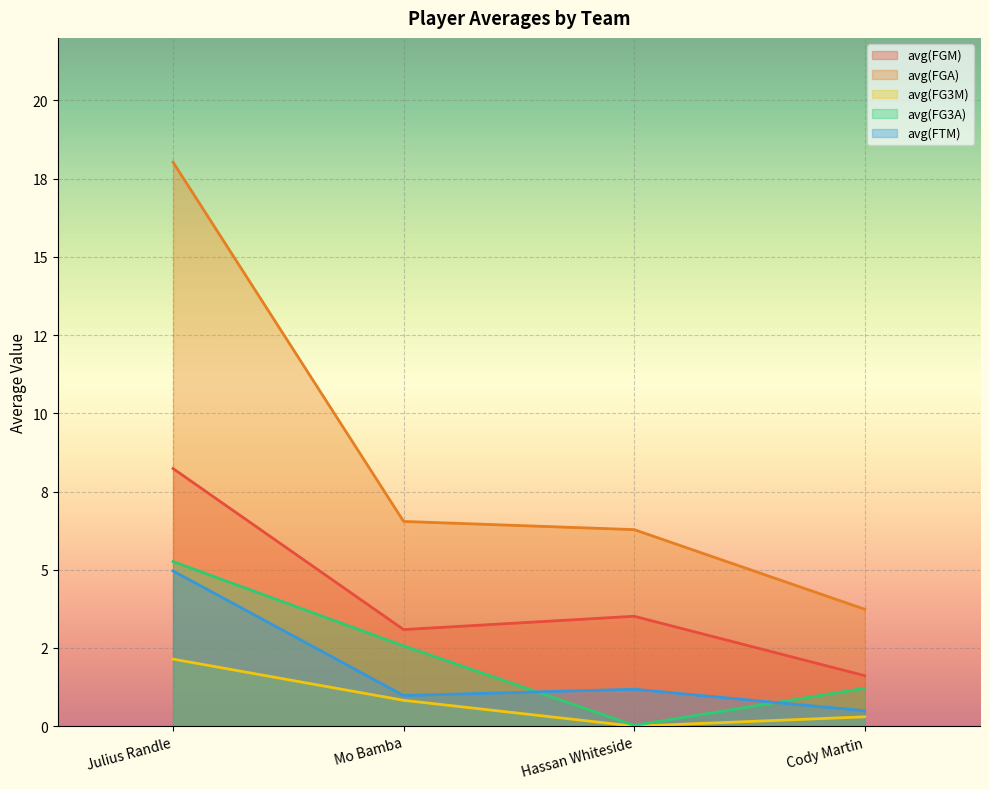

Where is avg(FGM) nearest to the value 4?

Hassan Whiteside